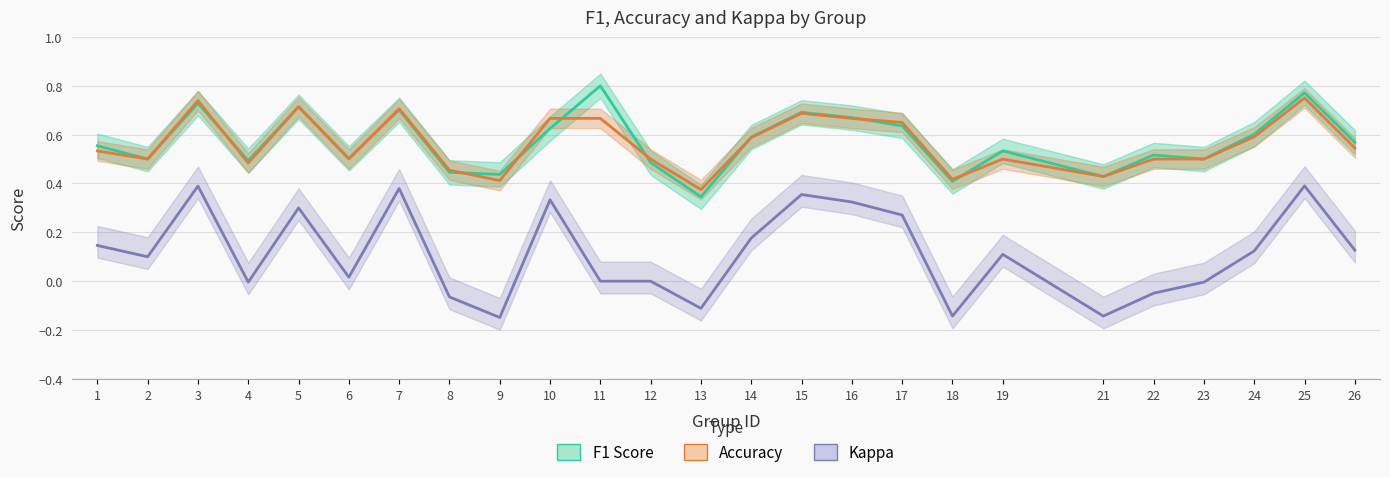

Does the chart have visible grid lines?

Yes